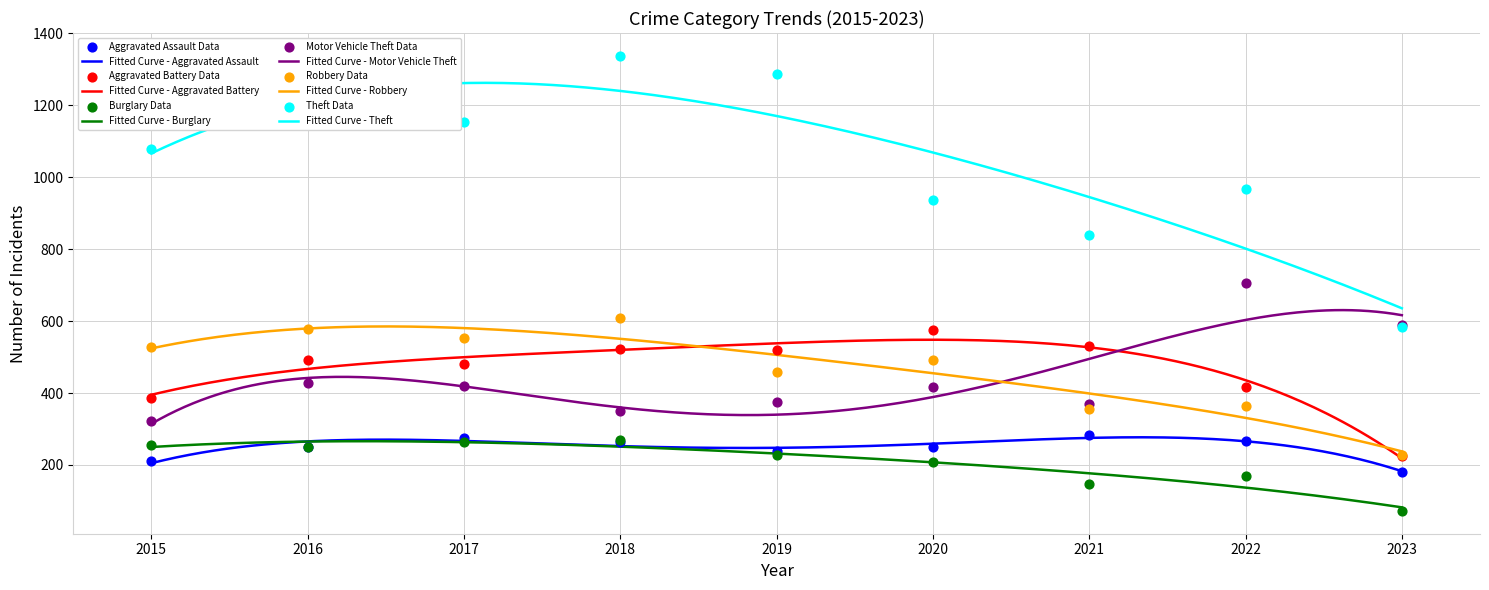

At how many categories does at least one series exceed 990?

5